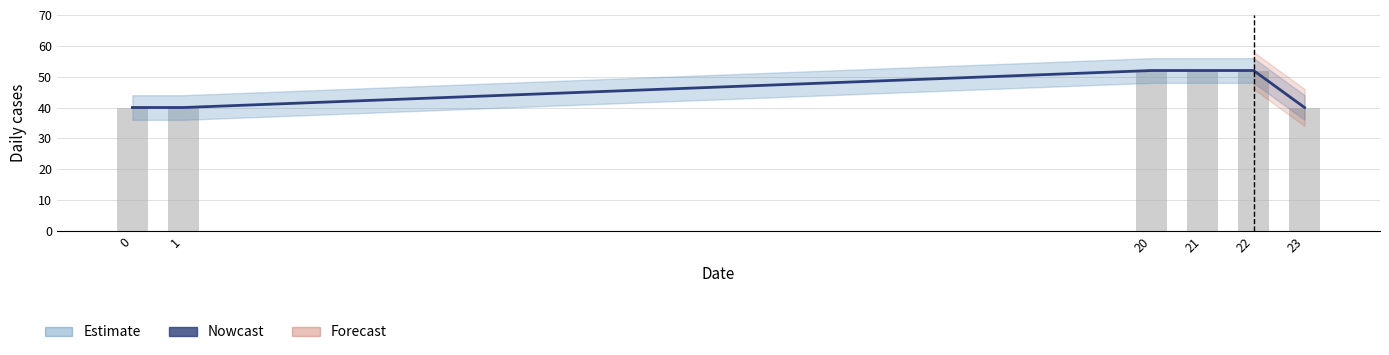

List the labels in order of value, largest first.

20, 21, 22, 0, 1, 23